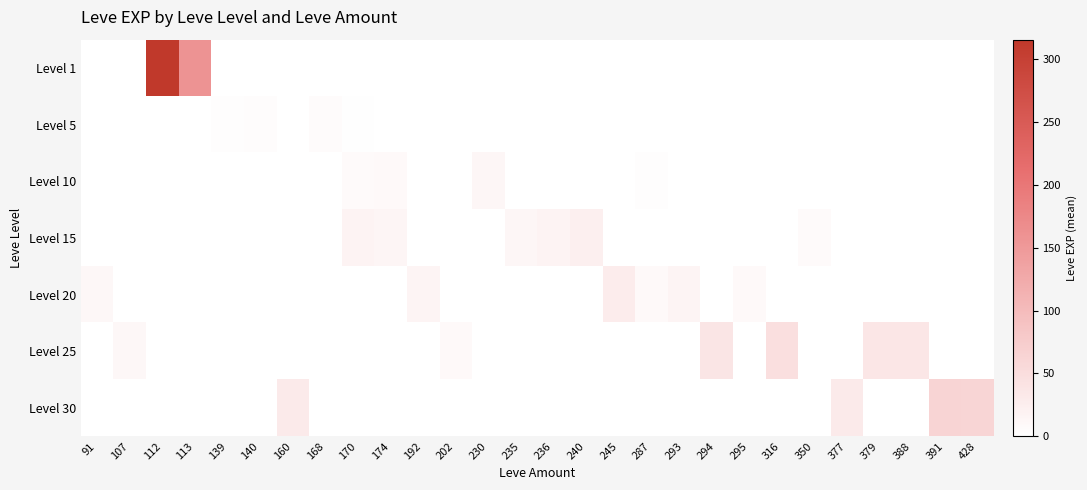

What is the spread (max minus min) of values at 245?

28.0